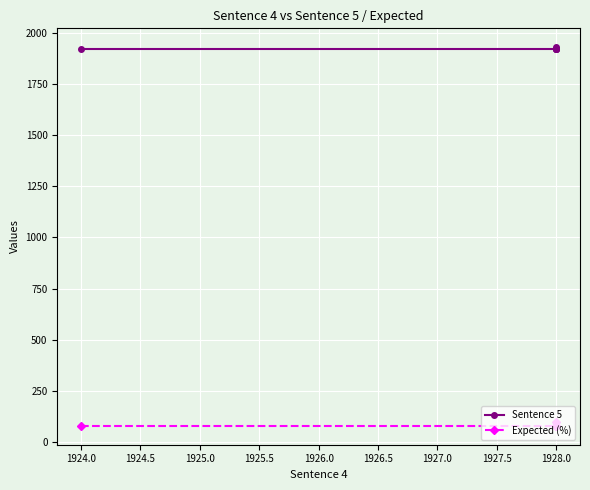

Which series has the largest total across all categories?

Sentence 5